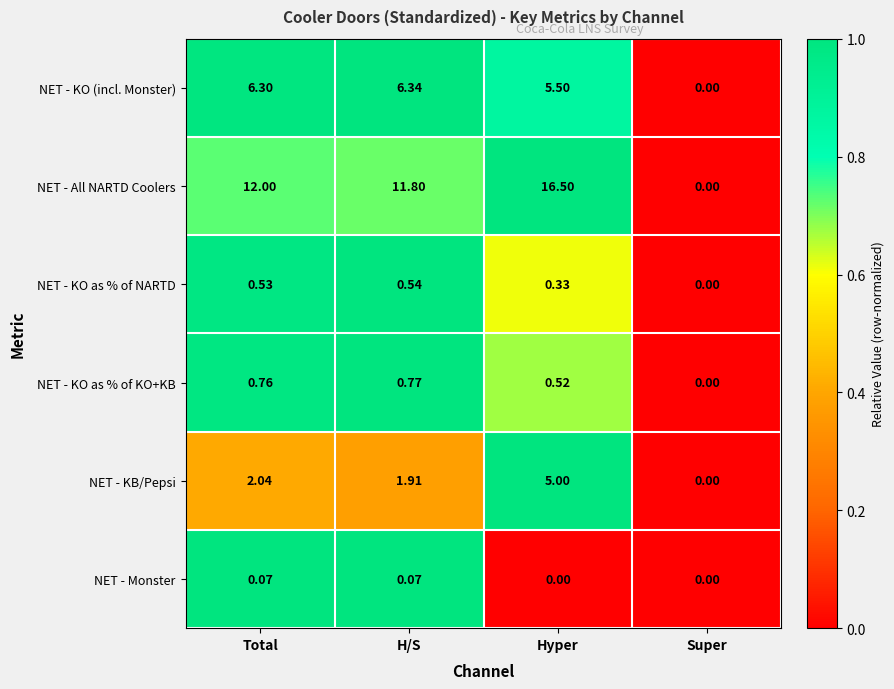

Rank the series by their maximum value, from lowest to highest.

NET - Monster, NET - KO as % of NARTD, NET - KO as % of KO+KB, NET - KB/Pepsi, NET - KO (incl. Monster), NET - All NARTD Coolers